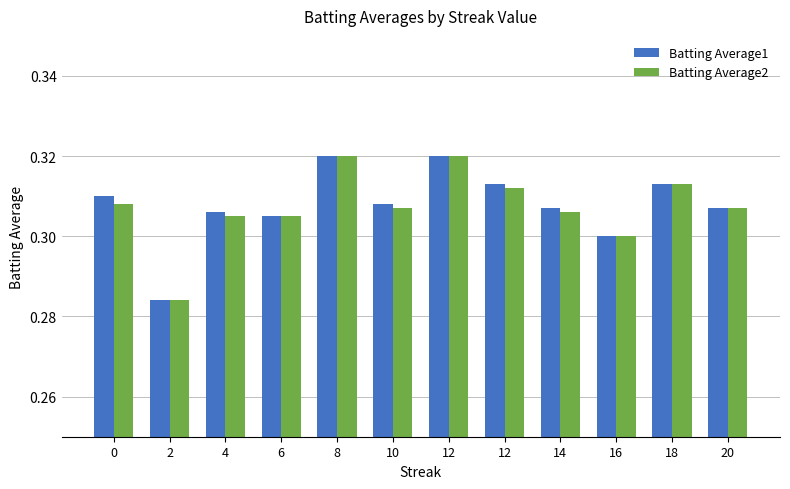

Is it true that Batting Average1 equals 0.4 at 6?

False